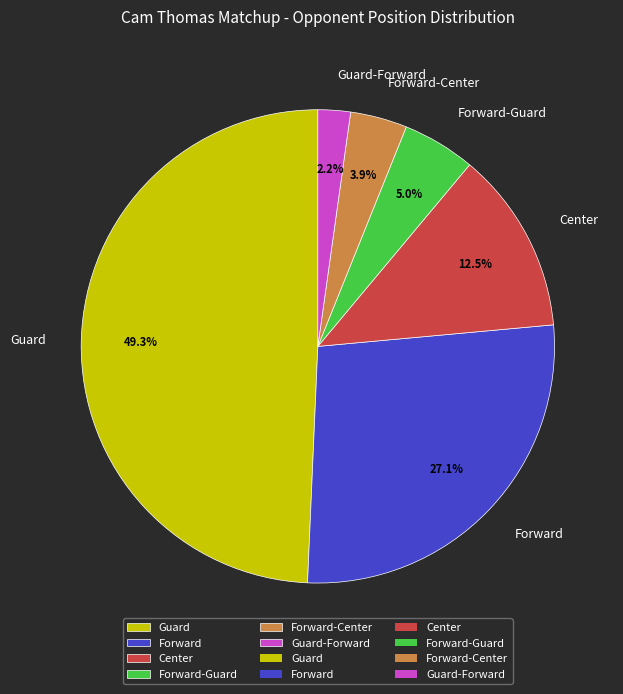

To the nearest percent, what percentage of the pie is Forward-Center?

4%